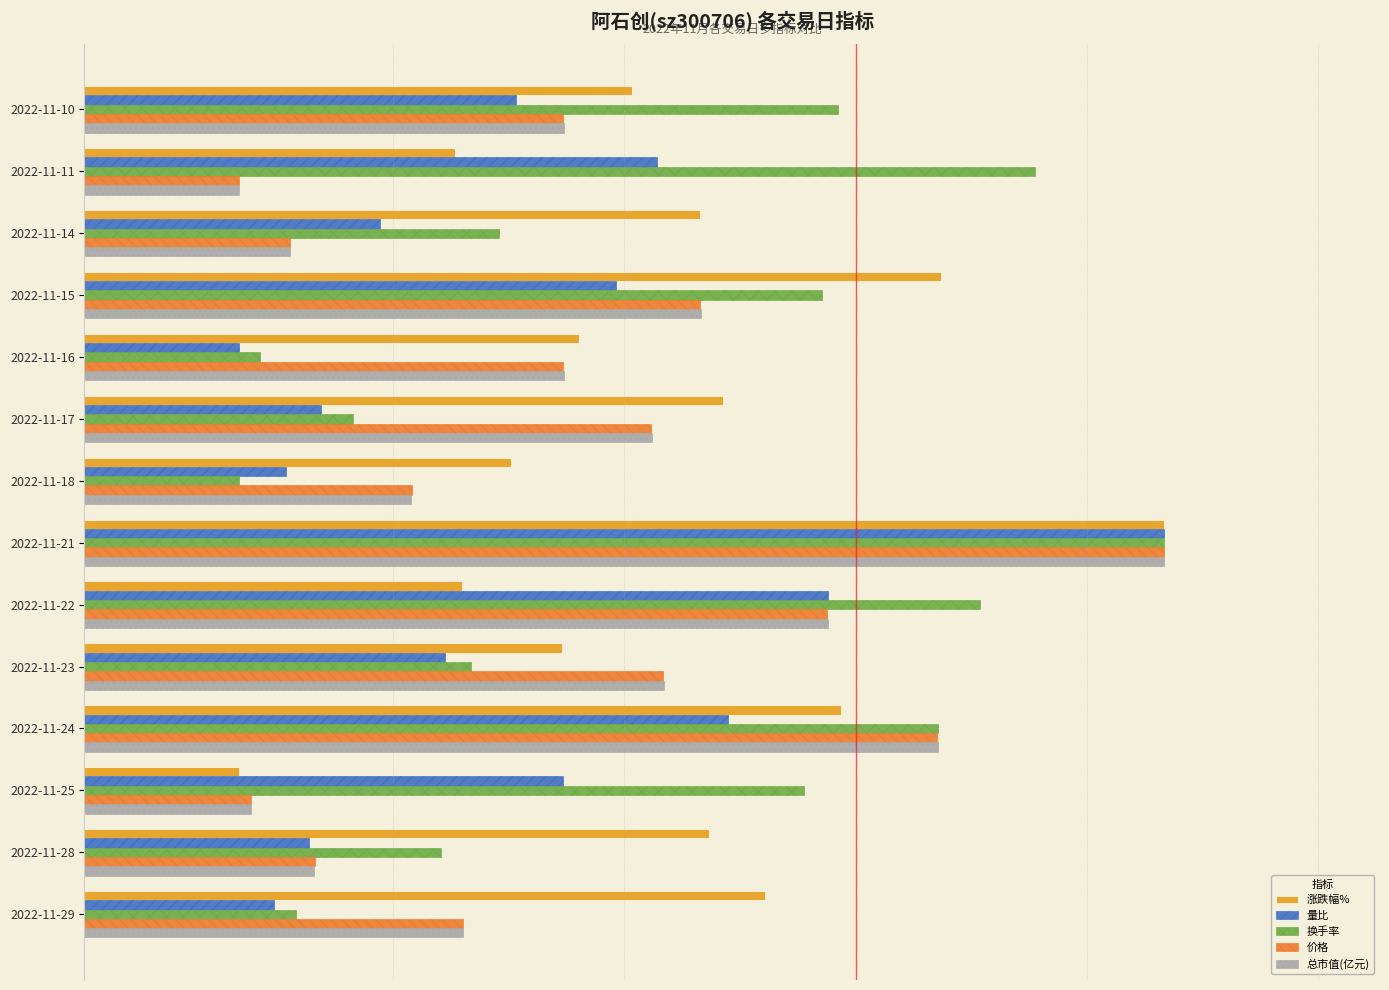

What is the lowest value of the 价格 series?

10.0